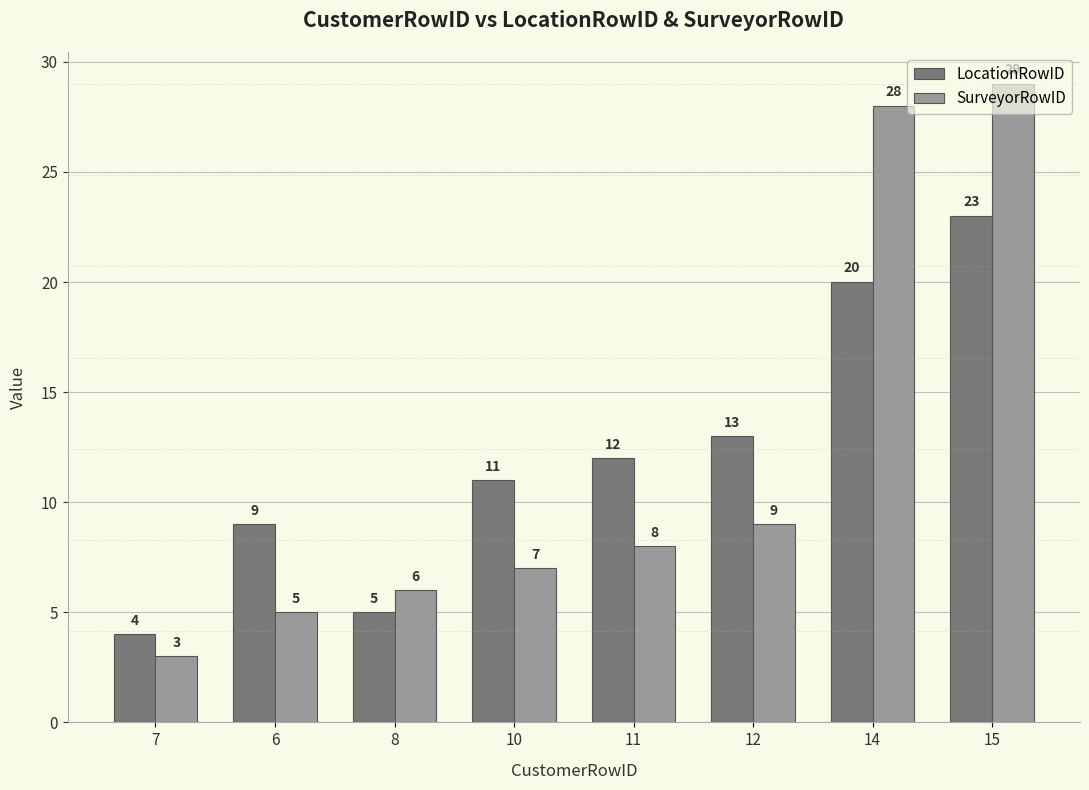

Reading left to right, extract all data points from this chart.

LocationRowID: 4	9	5	11	12	13	20	23
SurveyorRowID: 3	5	6	7	8	9	28	29